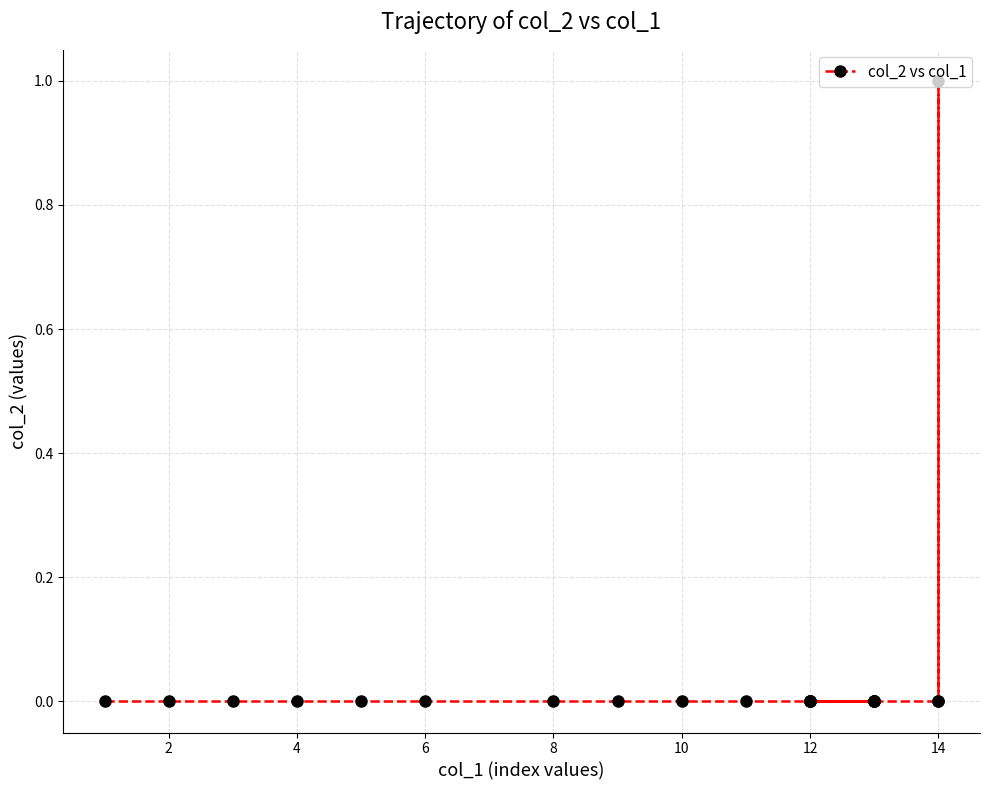

How many series are shown in this chart?

1